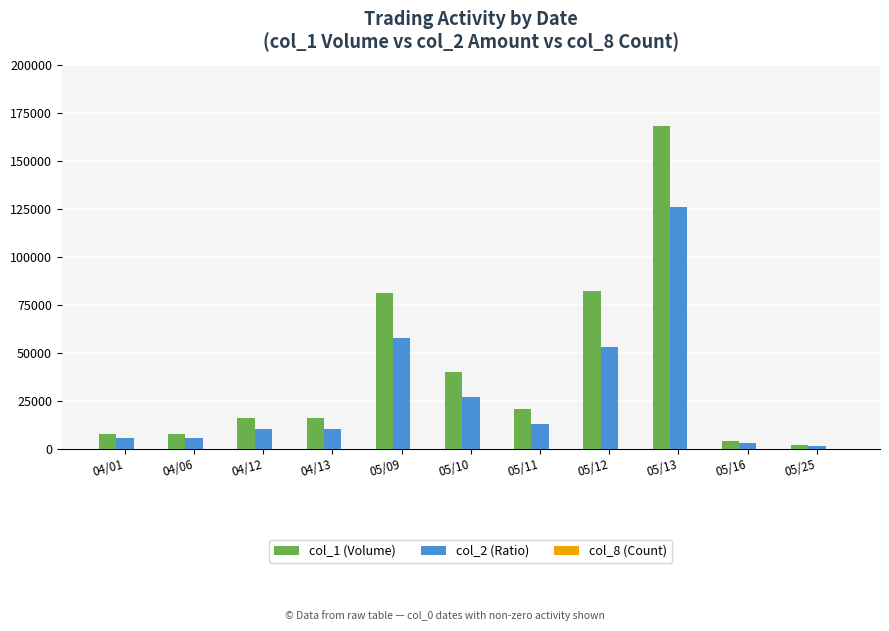

What is the maximum value shown in the chart?

168000